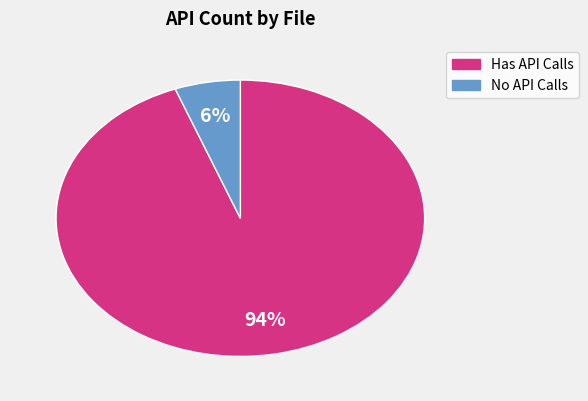

How many segments does this pie chart have?

2